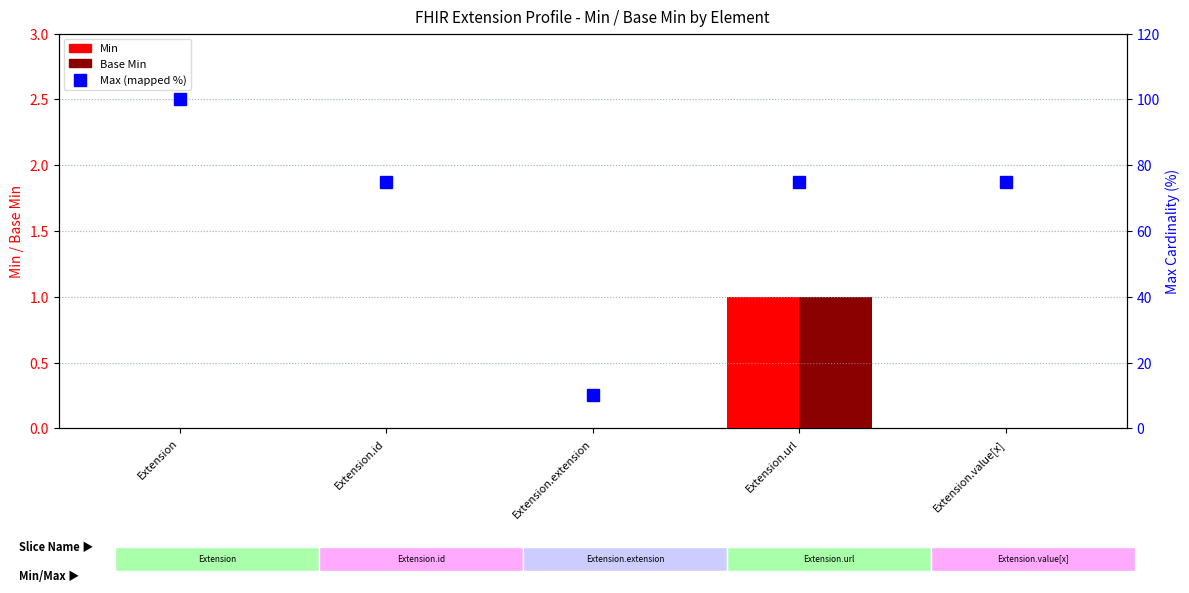

How many values in the Base Min series exceed 0?

1